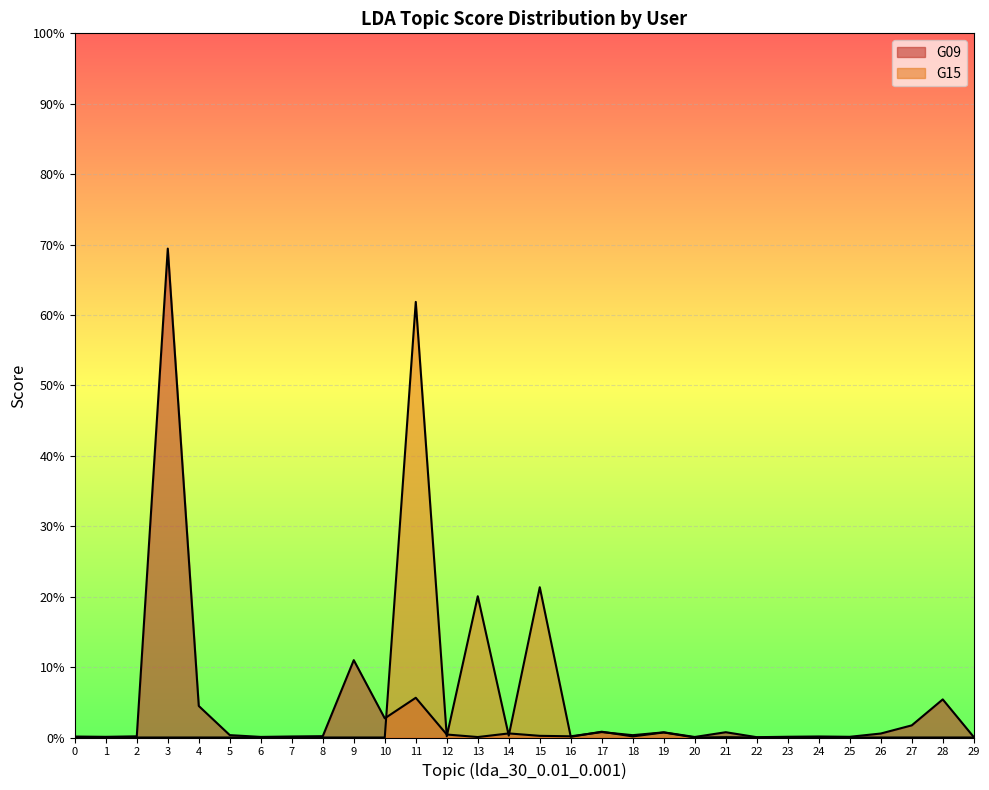

Reading left to right, extract all data points from this chart.

G09: 0=0.0	1=0.0	2=0.0	3=0.7	4=0.0	5=0.0	6=0.0	7=0.0	8=0.0	9=0.1	10=0.0	11=0.1	12=0.0	13=0.0	14=0.0	15=0.0	16=0.0	17=0.0	18=0.0	19=0.0	20=0.0	21=0.0	22=0.0	23=0.0	24=0.0	25=0.0	26=0.0	27=0.0	28=0.1	29=0.0
G15: 0=0.0	1=0.0	2=0.0	3=0.0	4=0.0	5=0.0	6=0.0	7=0.0	8=0.0	9=0.0	10=0.0	11=0.6	12=0.0	13=0.2	14=0.0	15=0.2	16=0.0	17=0.0	18=0.0	19=0.0	20=0.0	21=0.0	22=0.0	23=0.0	24=0.0	25=0.0	26=0.0	27=0.0	28=0.0	29=0.0